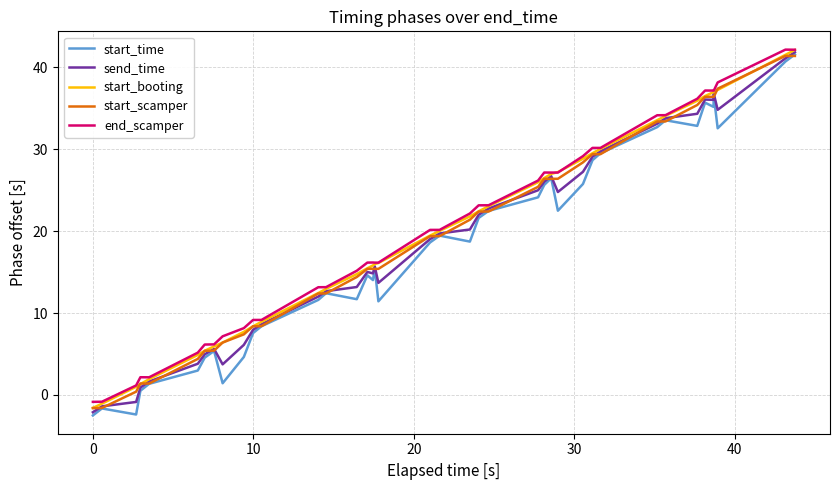

True or false: start_scamper and end_scamper intersect in this chart.

False